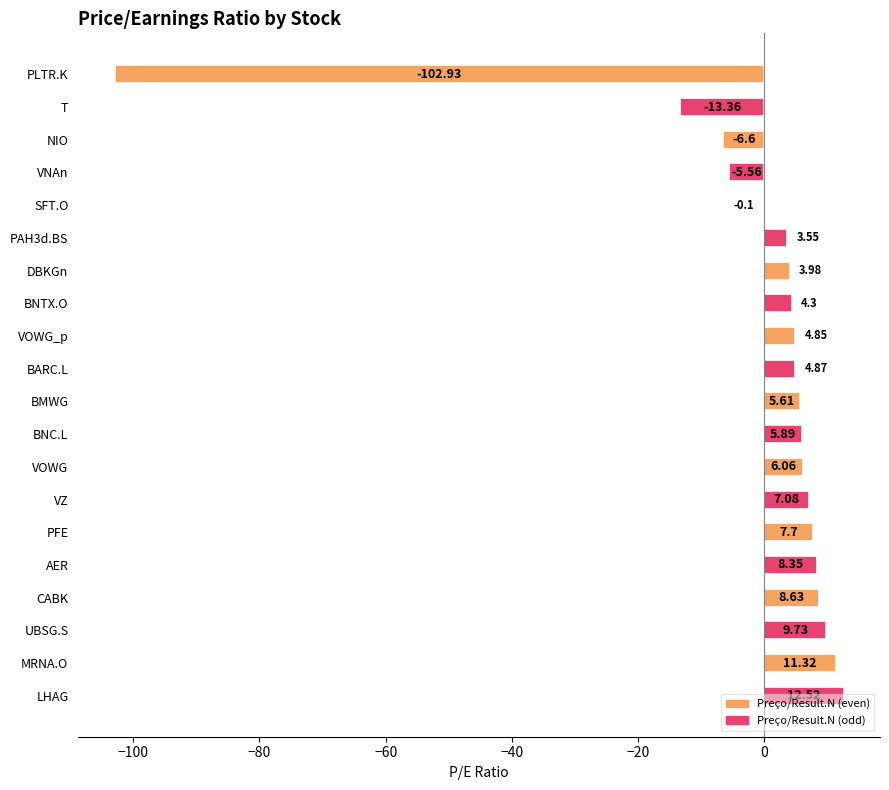

What is the sum of all values?

-24.1